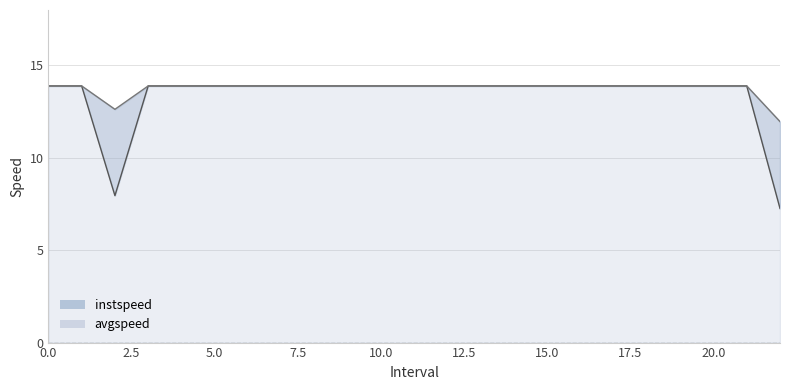

How many data points does each series have?

23